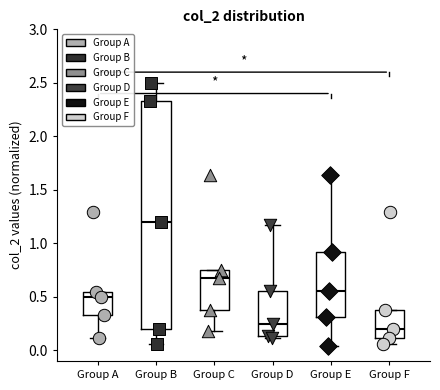

Reading left to right, read every box against the y-axis: the position of its median line, the range the box covers, and the ends of its whiskers. The values are not printed on the chart, so give them approximately, as read against the axis.

Group A: median 0.50, box 0.35 to 0.55, whiskers 0.10 to 0.55
Group B: median 1.20, box 0.20 to 2.35, whiskers 0.05 to 2.50
Group C: median 0.70, box 0.35 to 0.75, whiskers 0.20 to 0.75
Group D: median 0.25, box 0.15 to 0.55, whiskers 0.10 to 1.15
Group E: median 0.55, box 0.30 to 0.90, whiskers 0.05 to 1.65
Group F: median 0.20, box 0.10 to 0.35, whiskers 0.05 to 0.35